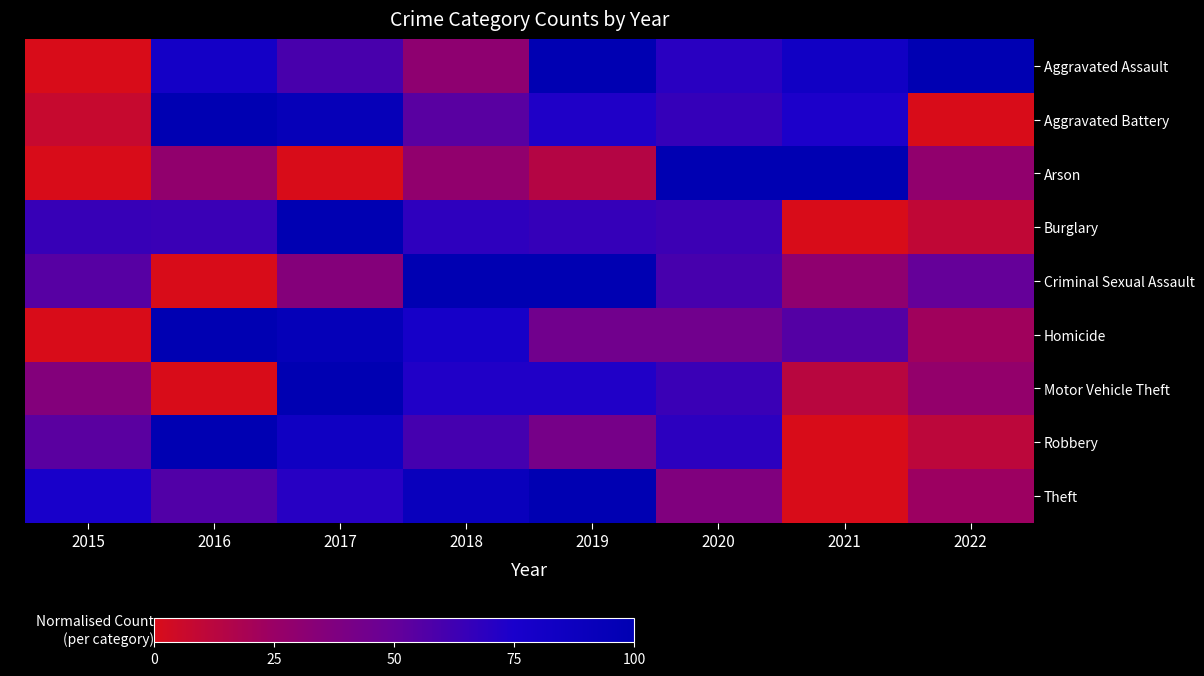

Reading right to left, transcribe all the data shown in this chart.

Aggravated Assault: 2022=100.0	2021=82.6	2020=69.6	2019=100.0	2018=30.4	2017=59.4	2016=79.7	2015=0.0
Aggravated Battery: 2022=0.0	2021=74.1	2020=65.9	2019=72.9	2018=54.1	2017=94.1	2016=100.0	2015=7.1
Arson: 2022=28.6	2021=100.0	2020=100.0	2019=14.3	2018=28.6	2017=0.0	2016=28.6	2015=0.0
Burglary: 2022=9.8	2021=0.0	2020=63.4	2019=65.9	2018=68.3	2017=100.0	2016=64.2	2015=65.0
Criminal Sexual Assault: 2022=50.0	2021=30.0	2020=60.0	2019=100.0	2018=100.0	2017=35.0	2016=0.0	2015=55.0
Homicide: 2022=22.2	2021=55.6	2020=44.4	2019=44.4	2018=77.8	2017=94.4	2016=100.0	2015=0.0
Motor Vehicle Theft: 2022=27.6	2021=12.6	2020=64.4	2019=72.4	2018=72.4	2017=100.0	2016=0.0	2015=35.6
Robbery: 2022=11.1	2021=0.0	2020=68.6	2019=41.8	2018=60.8	2017=84.3	2016=100.0	2015=53.6
Theft: 2022=23.7	2021=0.0	2020=37.0	2019=100.0	2018=90.3	2017=70.5	2016=56.8	2015=76.0